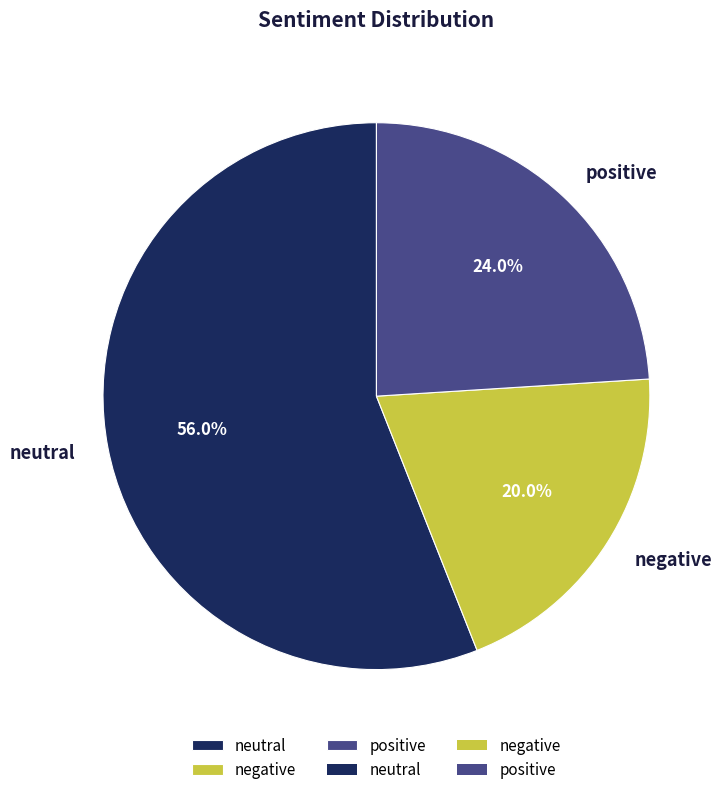

To the nearest percent, what is the combined percentage of negative and positive?

44%